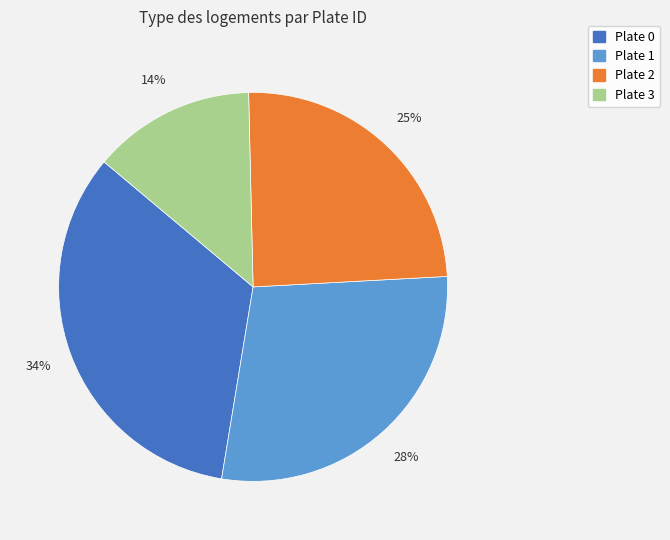

To the nearest percent, what is the combined percentage of Plate 0 and Plate 2?

58%